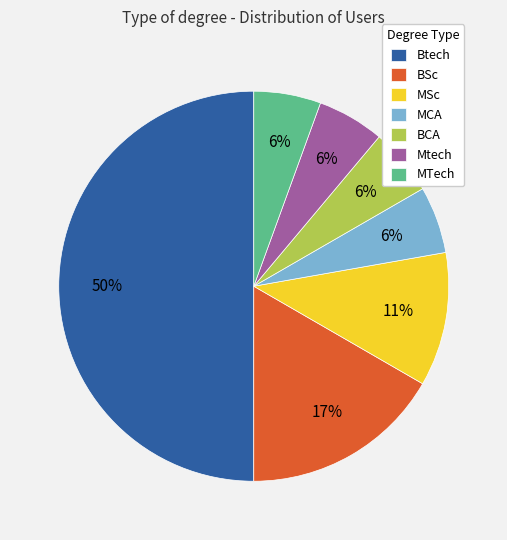

What is the largest slice in the pie chart?

Btech